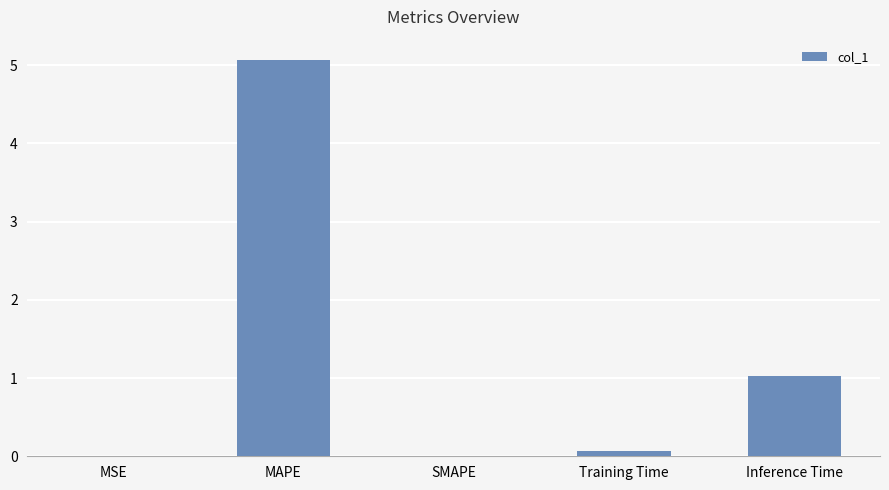

Approximately how many times larger is the value at MAPE compared to Inference Time?

4.9